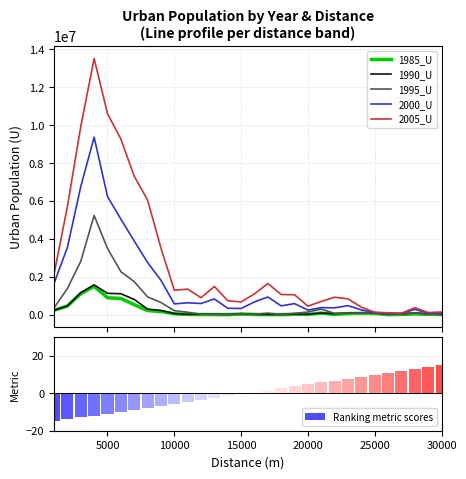

What is the difference between the maximum and minimum values in the Ranking metric scores series?

30.0